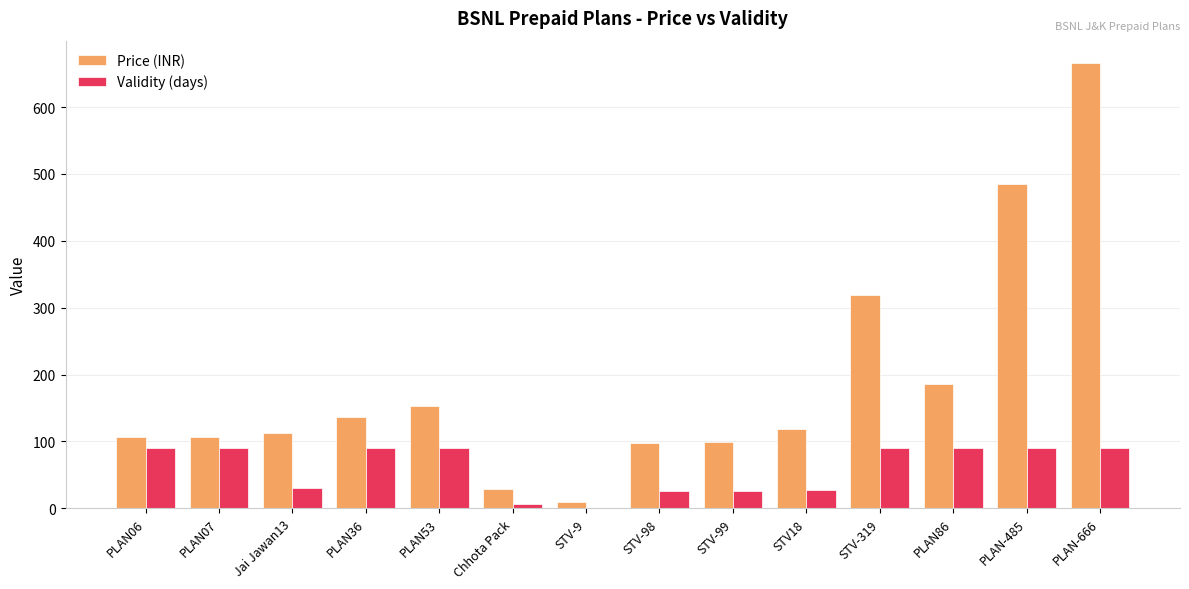

What is the difference between the Price (INR) values at STV18 and PLAN86?

68